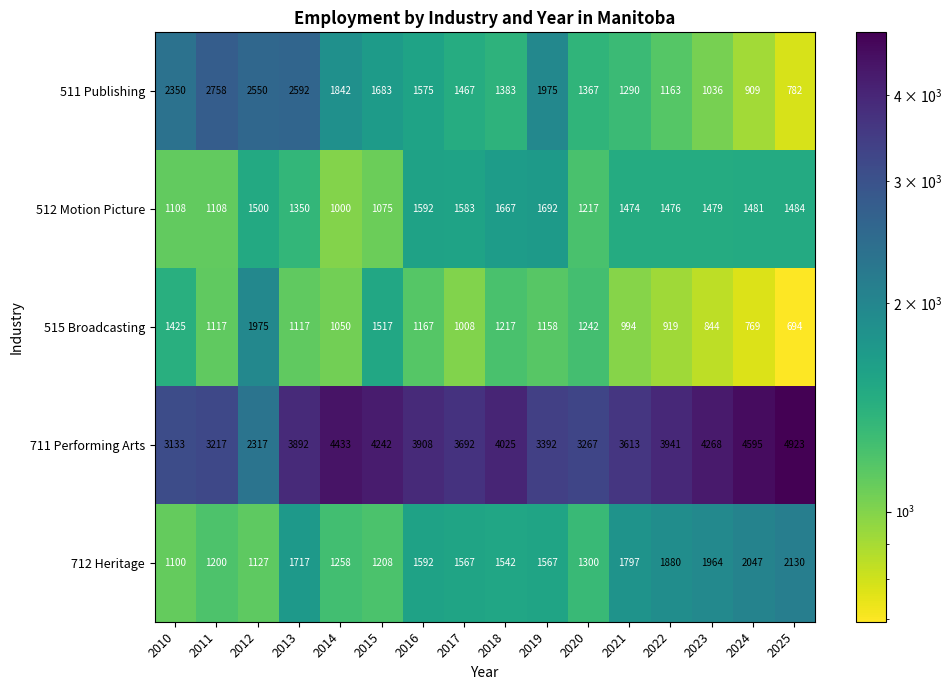

At which label is 512 Motion Picture closest to 1346?

2013